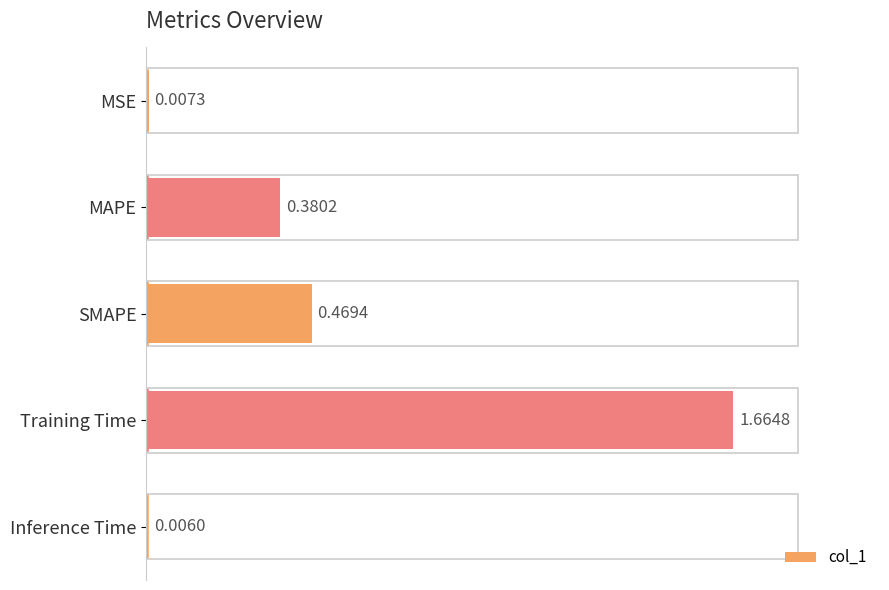

What is the change in value from Training Time to Inference Time?

-1.7